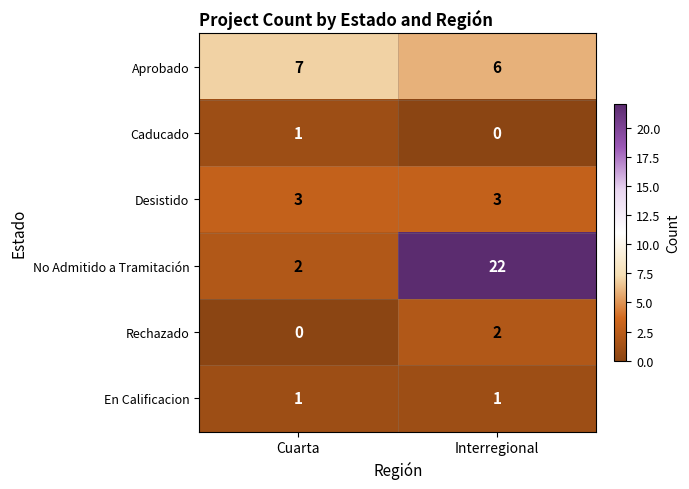

Which series has the largest range (max minus min)?

No Admitido a Tramitación